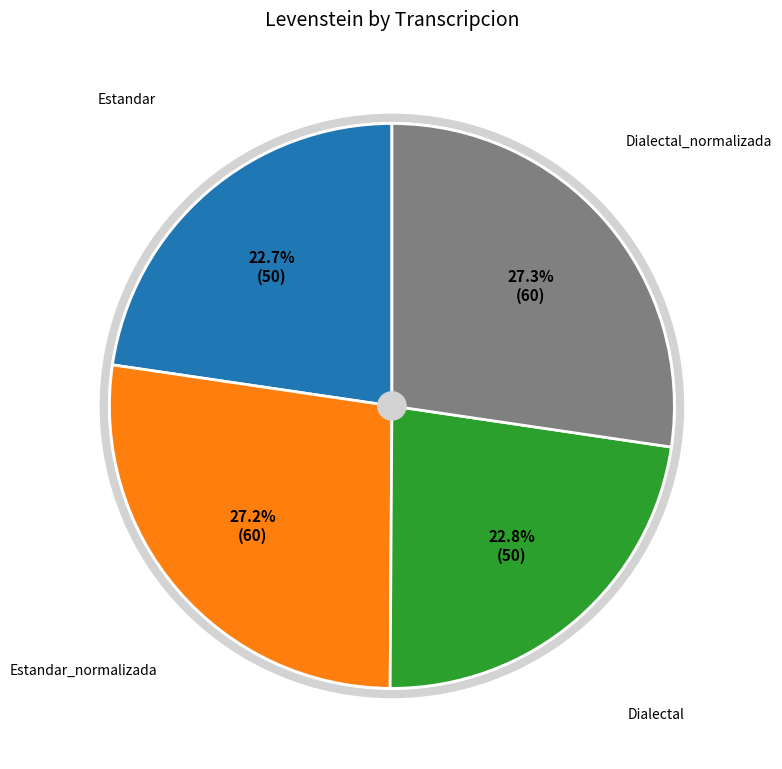

Which has a higher value, Estandar_normalizada or Estandar?

Estandar_normalizada